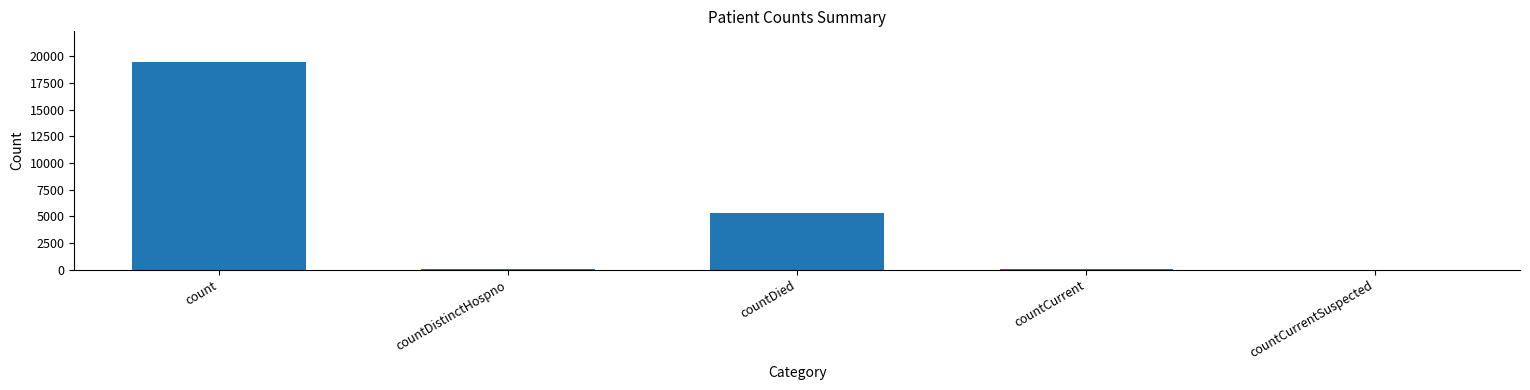

Between countCurrent and countDied, which is larger?

countDied